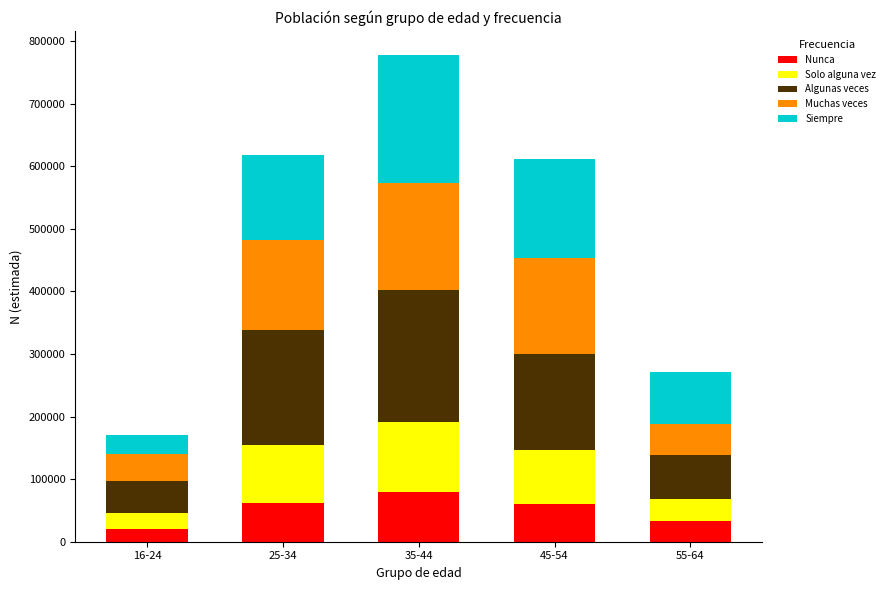

What is the total value across all series at 16-24?

170965